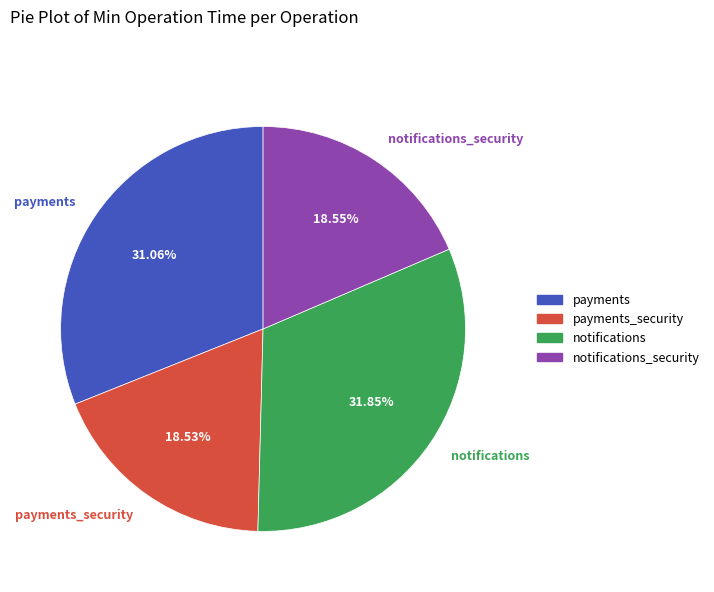

The payments_security slice represents 29% of the pie. True or false?

False